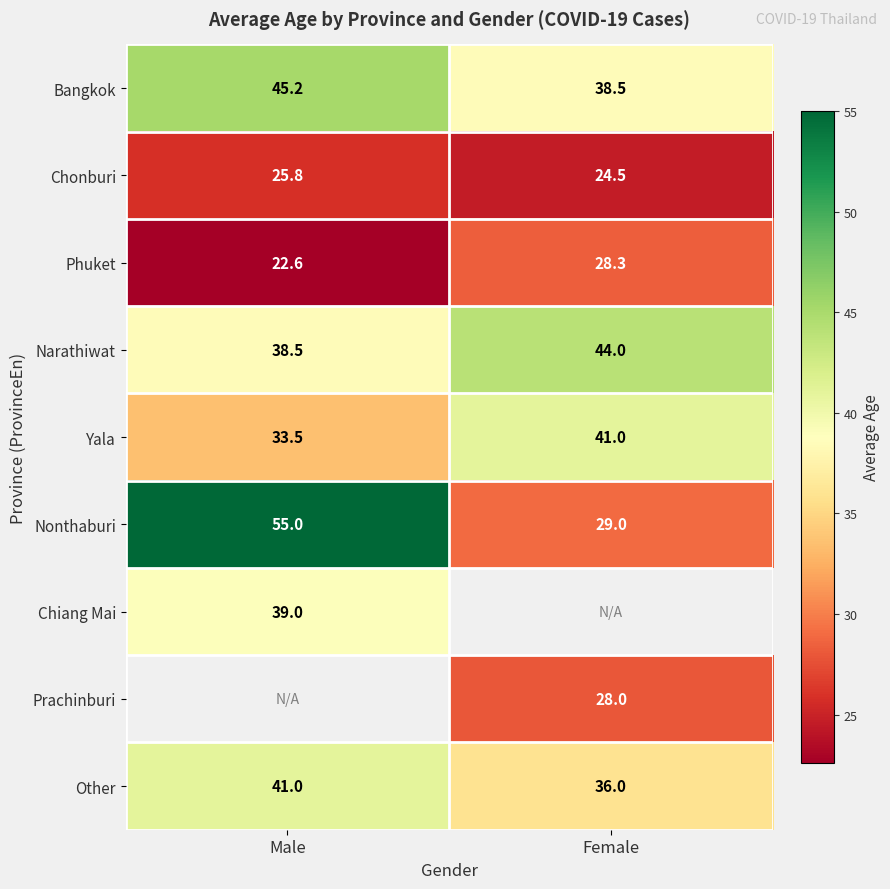

True or false: Nonthaburi has a value of 20.4 at Male.

False